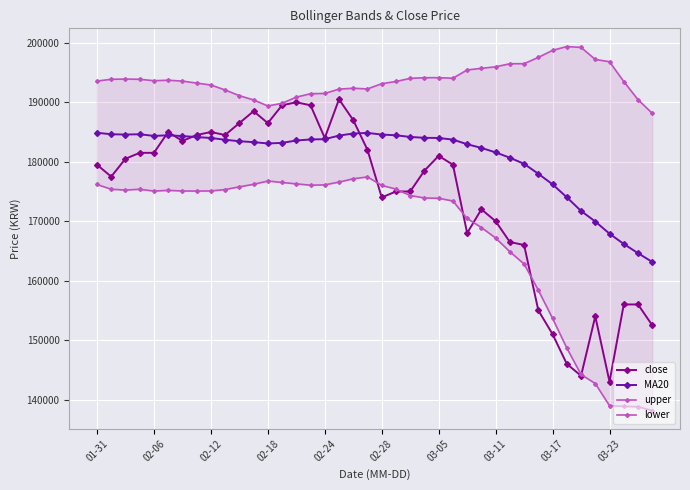

True or false: upper has more than 0 interior local peaks.

True